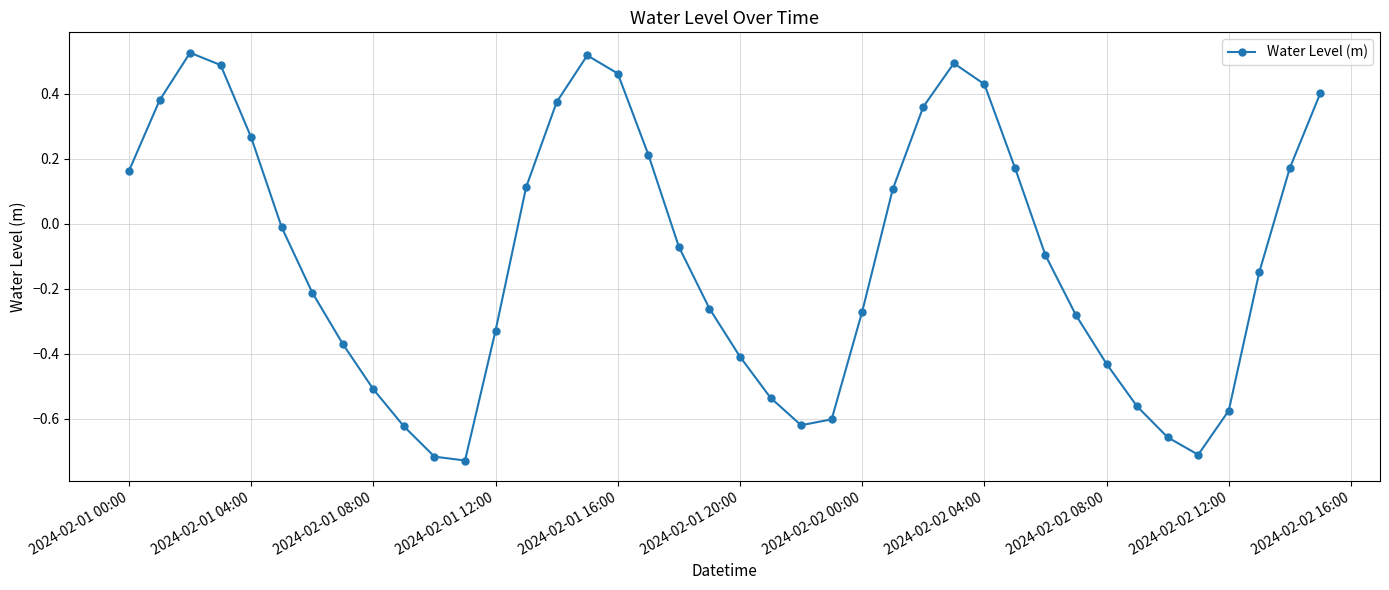

What is the sum of all values?

-4.1